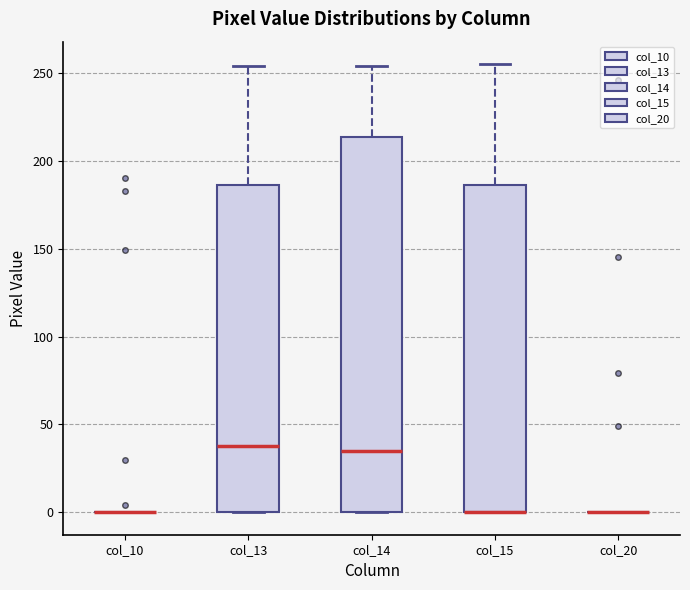

Reading left to right, read every box against the y-axis: the position of its median line, the range the box covers, and the ends of its whiskers. The values are not printed on the chart, so give them approximately, as read against the axis.

col_10: box collapsed to a line at 0, whiskers 0 to 0
col_13: median 40, box 0 to 185, whiskers 0 to 255
col_14: median 35, box 0 to 215, whiskers 0 to 255
col_15: median 0 (drawn on the box's lower edge), box 0 to 185, whiskers 0 to 255
col_20: box collapsed to a line at 0, whiskers 0 to 0